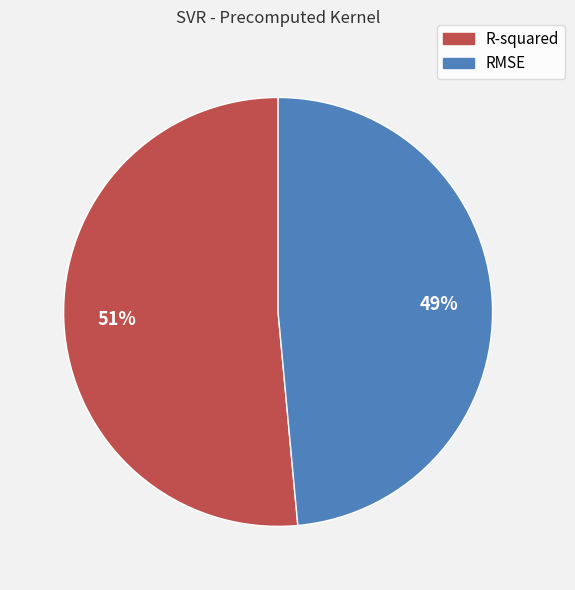

The RMSE slice represents 38% of the pie. True or false?

False